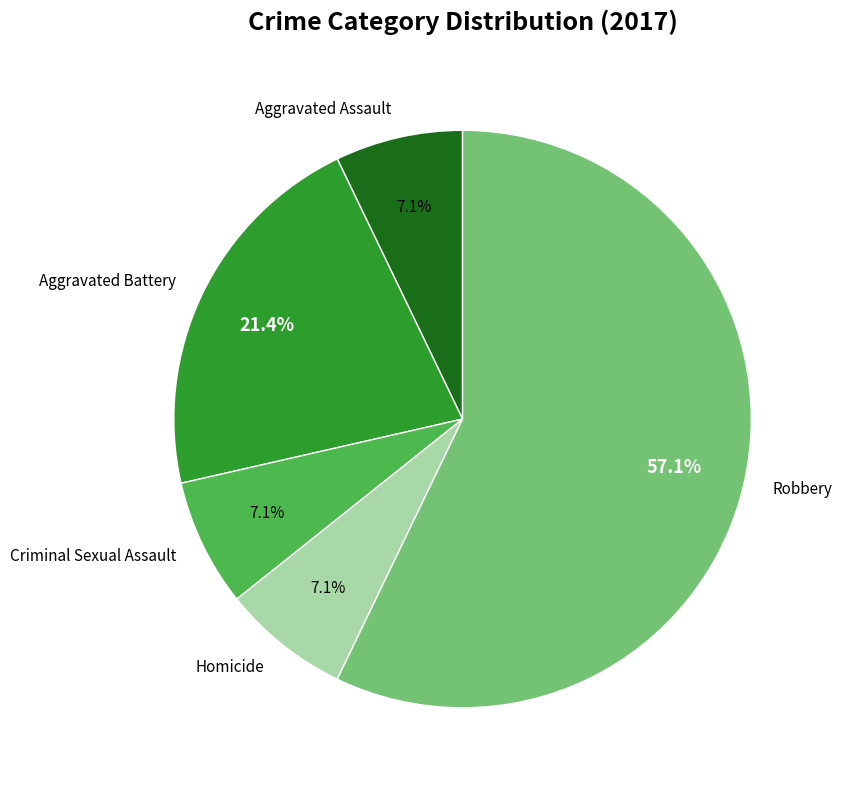

What percentage is NOT represented by Criminal Sexual Assault?

92.9%